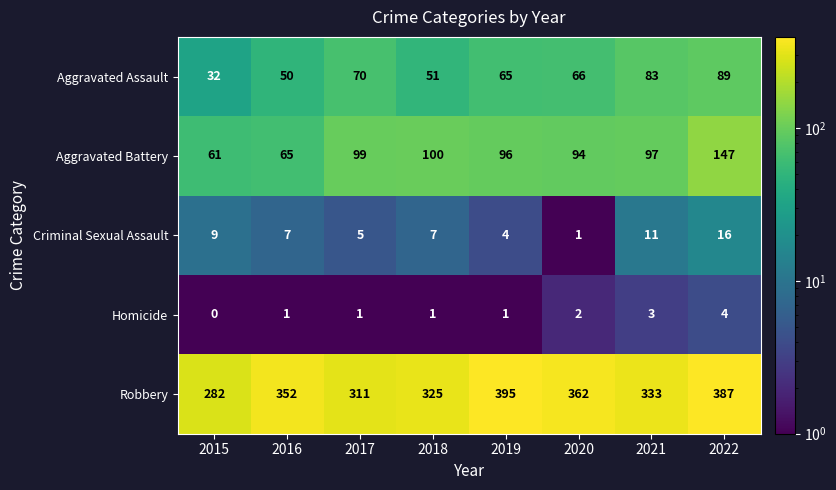

At 2022, list the series in order from largest to smallest.

Robbery, Aggravated Battery, Aggravated Assault, Criminal Sexual Assault, Homicide